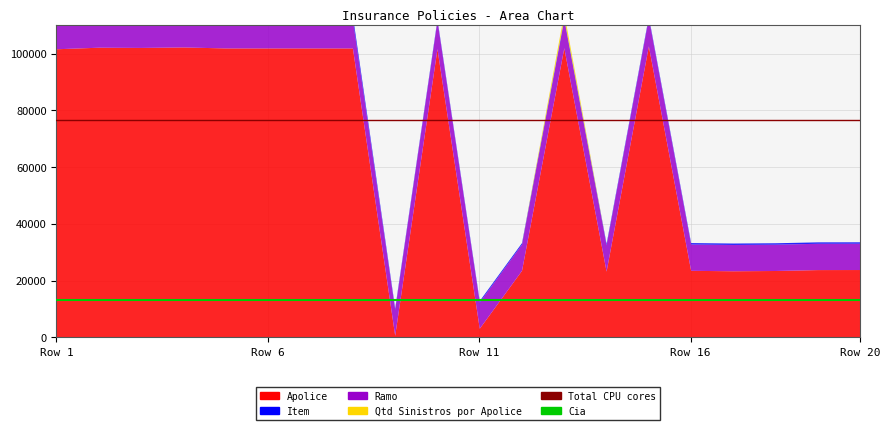

What is the sum of the Total CPU cores values at Row 11 and 18?

152949.0